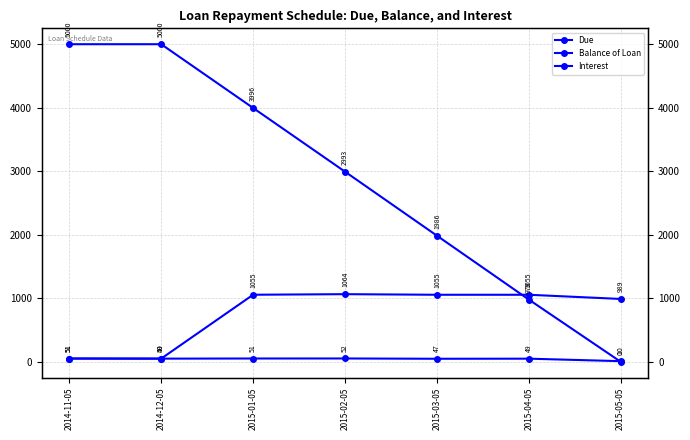

What is the sum of the Due values at 2015-01-05 and 2015-02-05?

2119.8